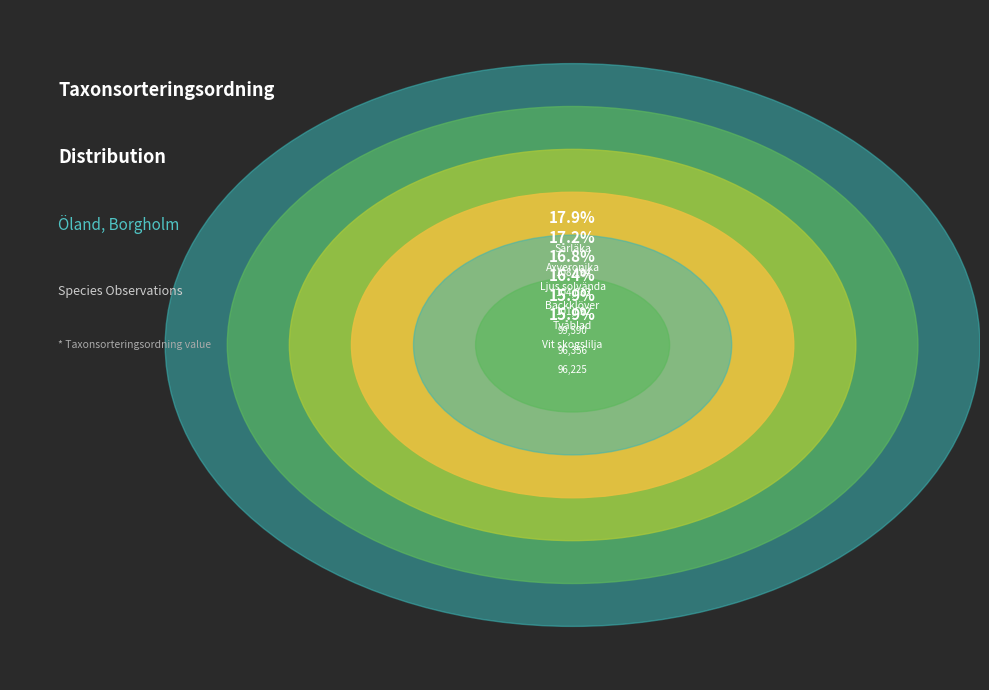

Does Tvåblad represent more than half of the total?

No